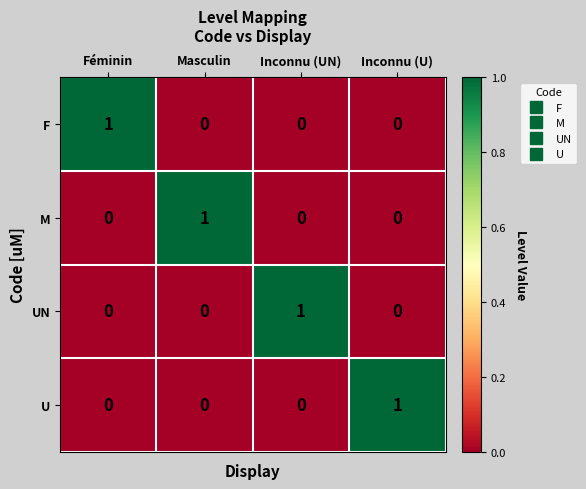

At how many categories does at least one series exceed 0?

4